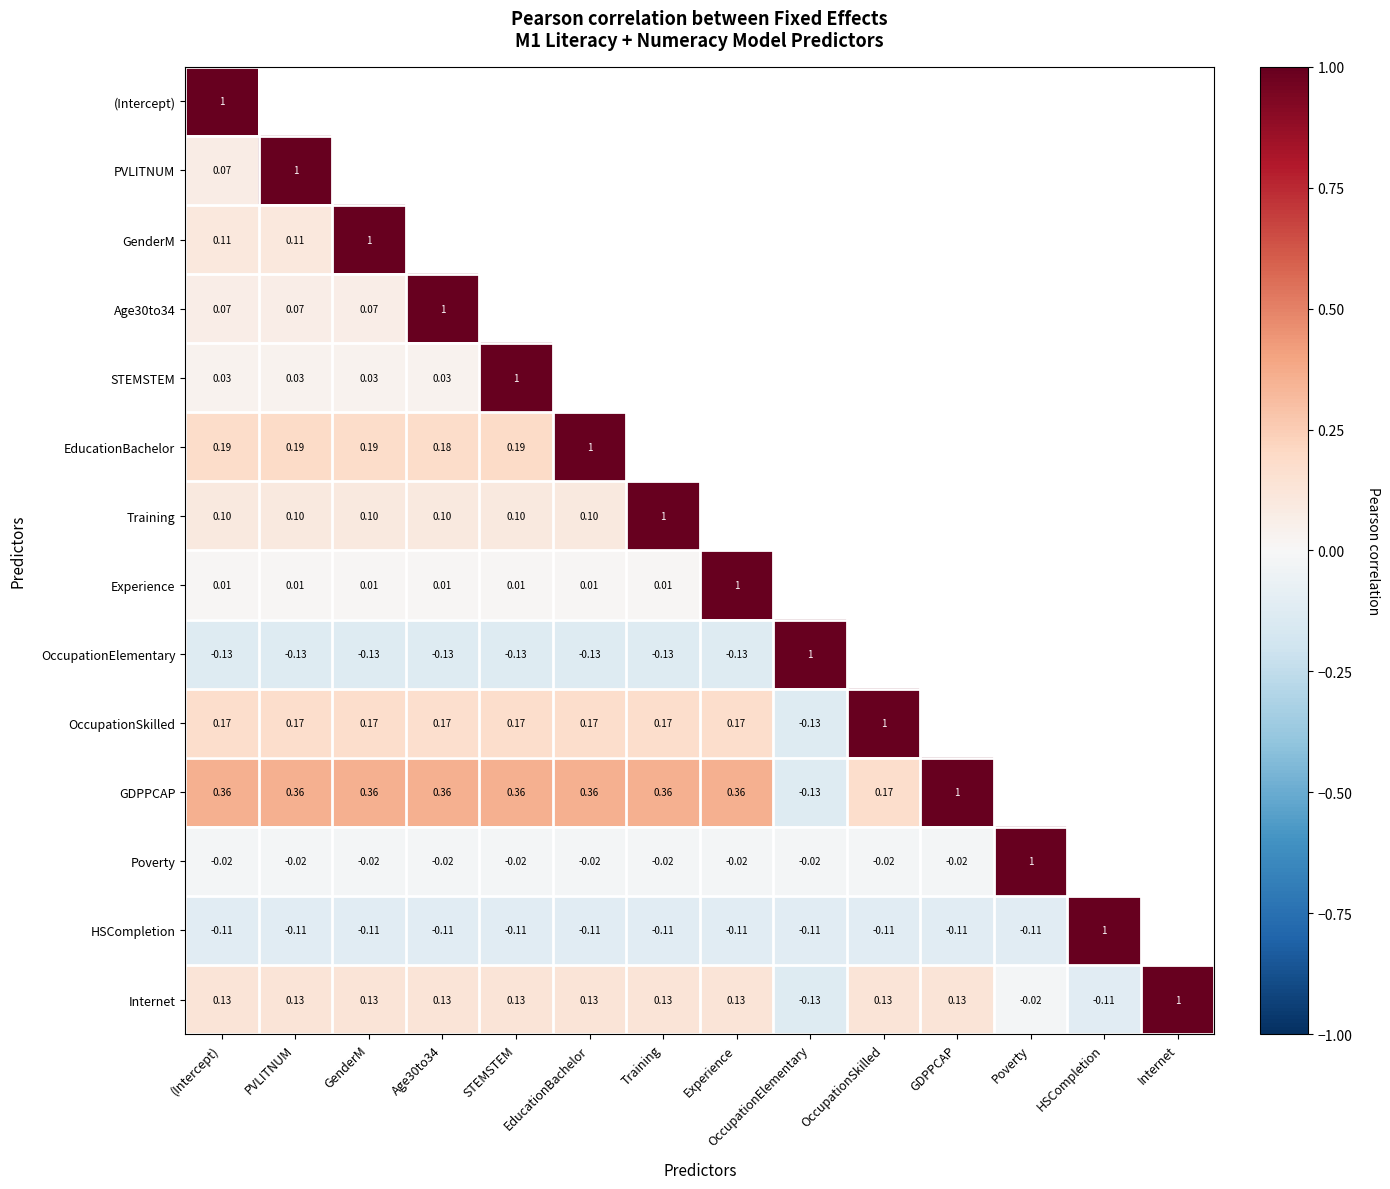

Which label corresponds to the smallest value in the chart?

Age30to34